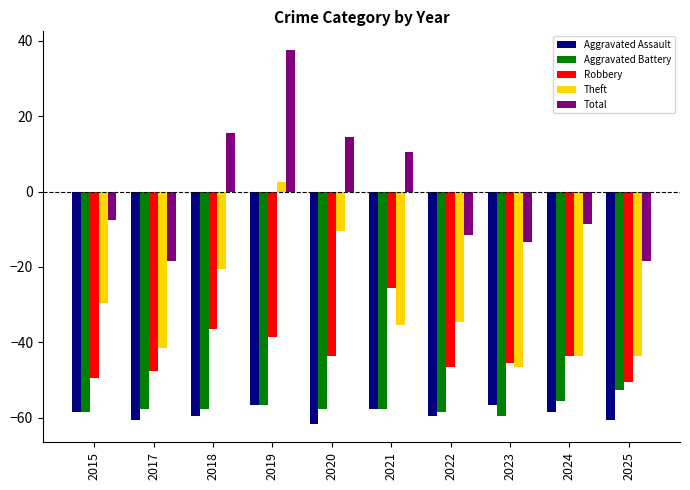

What is the value of the Aggravated Battery bar at the 7th from the left?

-58.5